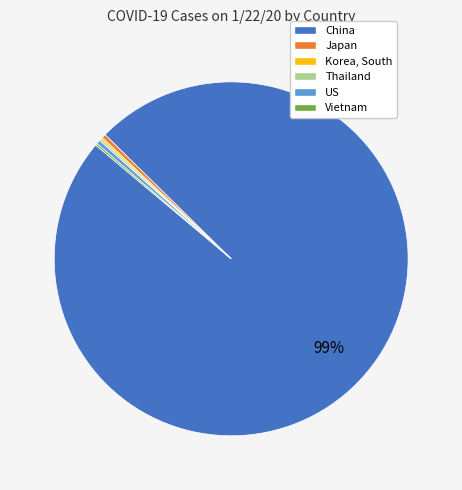

To the nearest percent, what is the average slice percentage?

17%